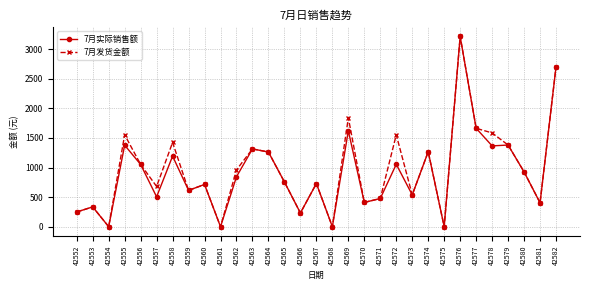

How many lines are shown in the chart?

2